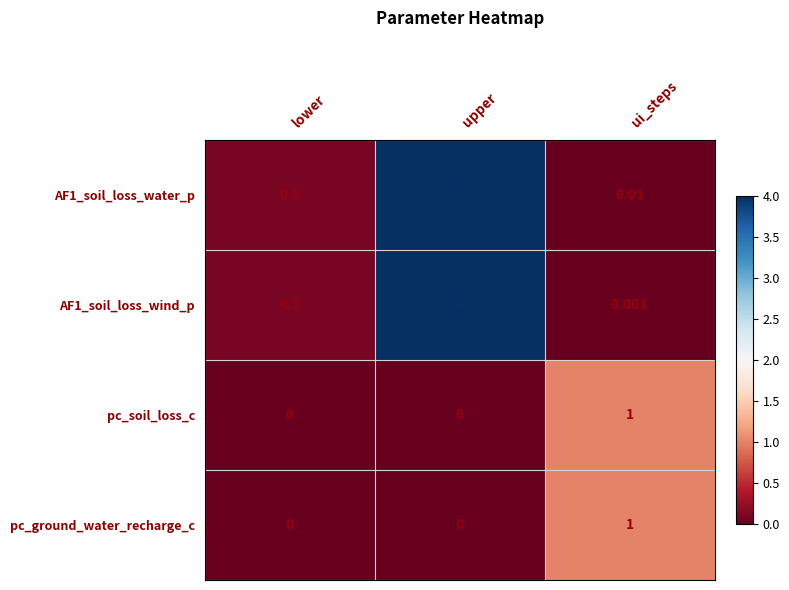

At which category does the chart reach its peak across all series?

upper